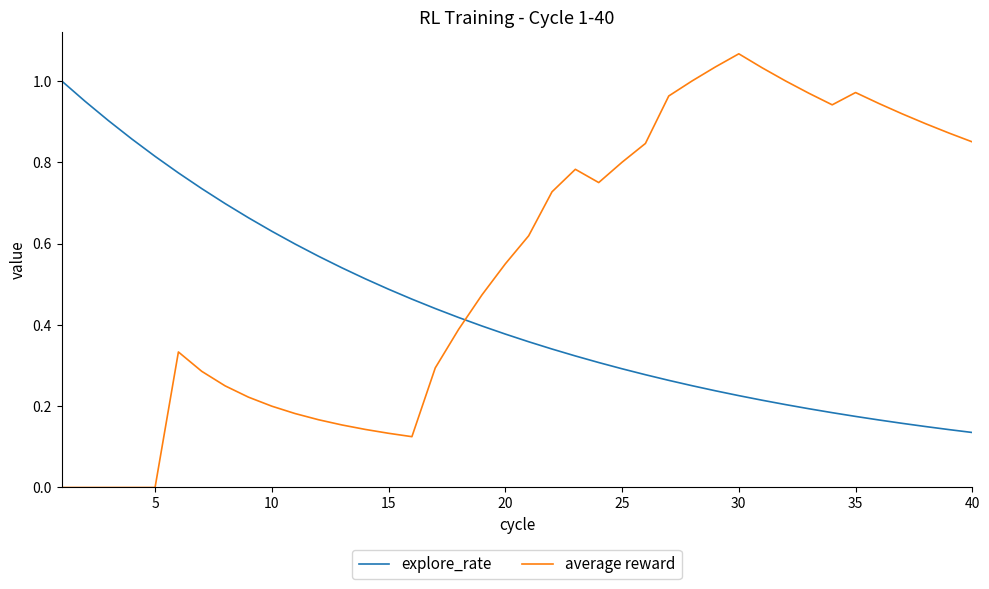

Which series has the widest spread of values?

average reward